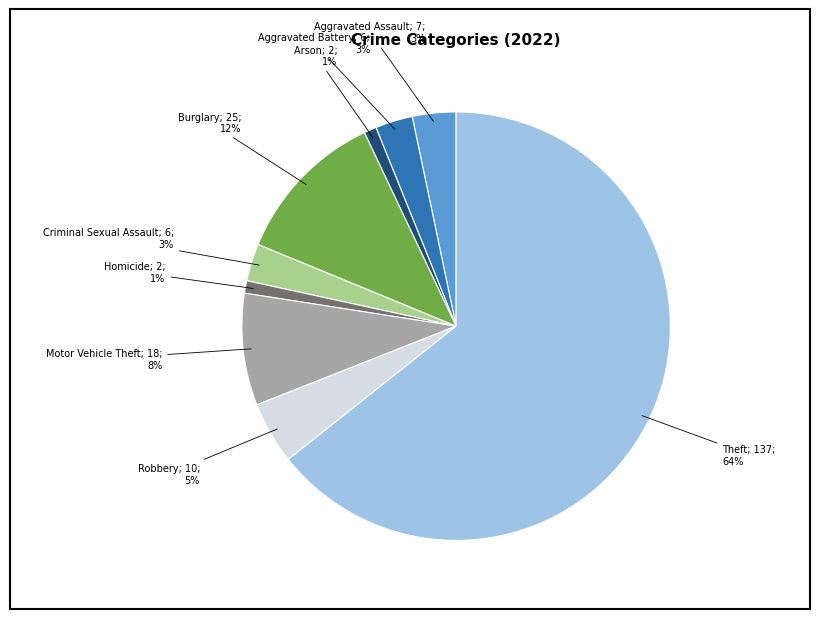

To the nearest percent, what is the average slice percentage?

11%